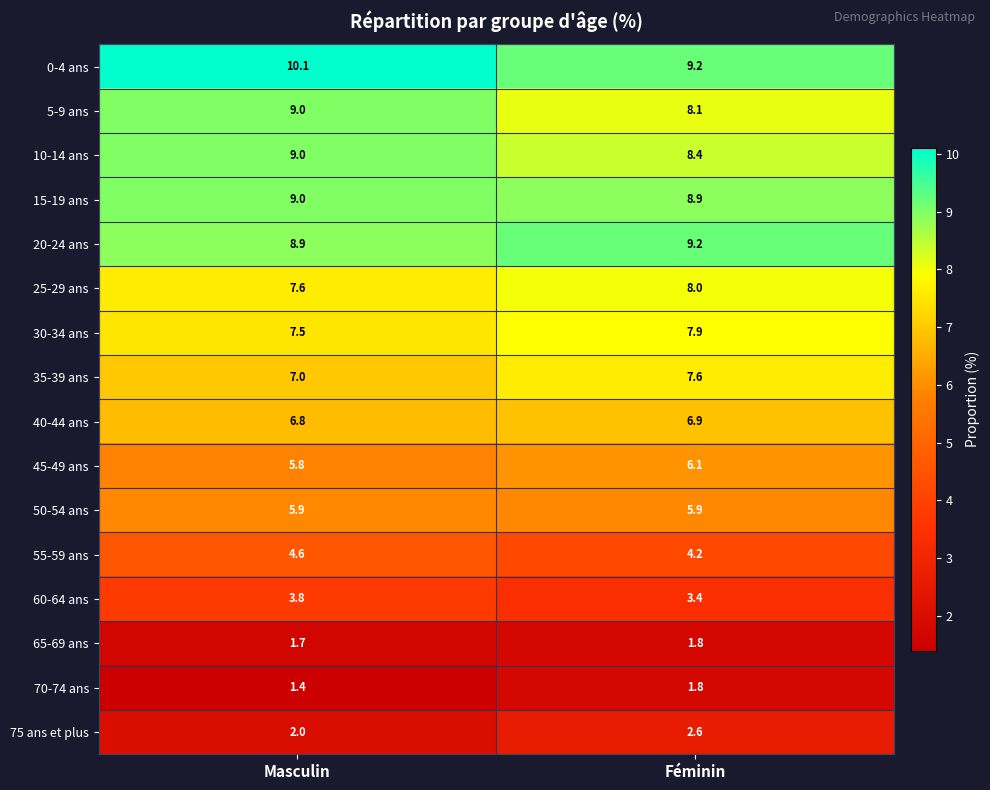

List the labels in order of 65-69 ans value, smallest first.

Masculin, Féminin